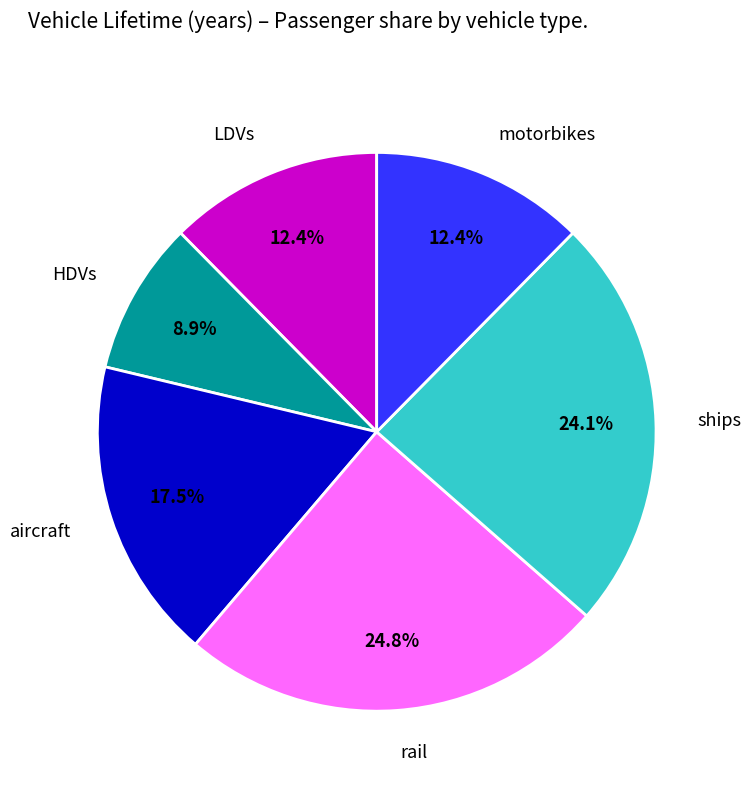

Is it true that rail is 10% of the pie?

False